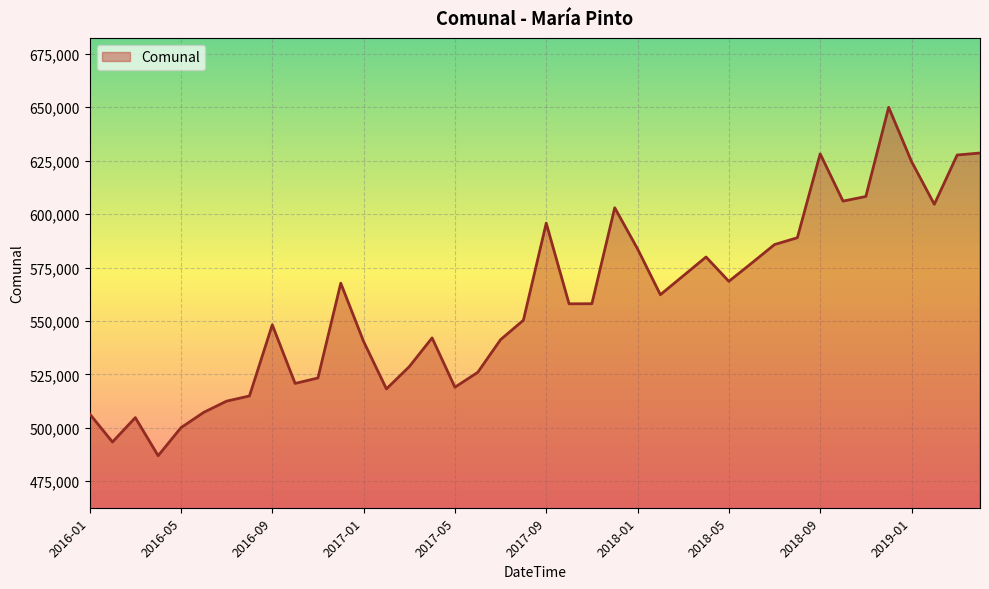

How many interior local valleys (lower than both neighbors) does the data have?

10